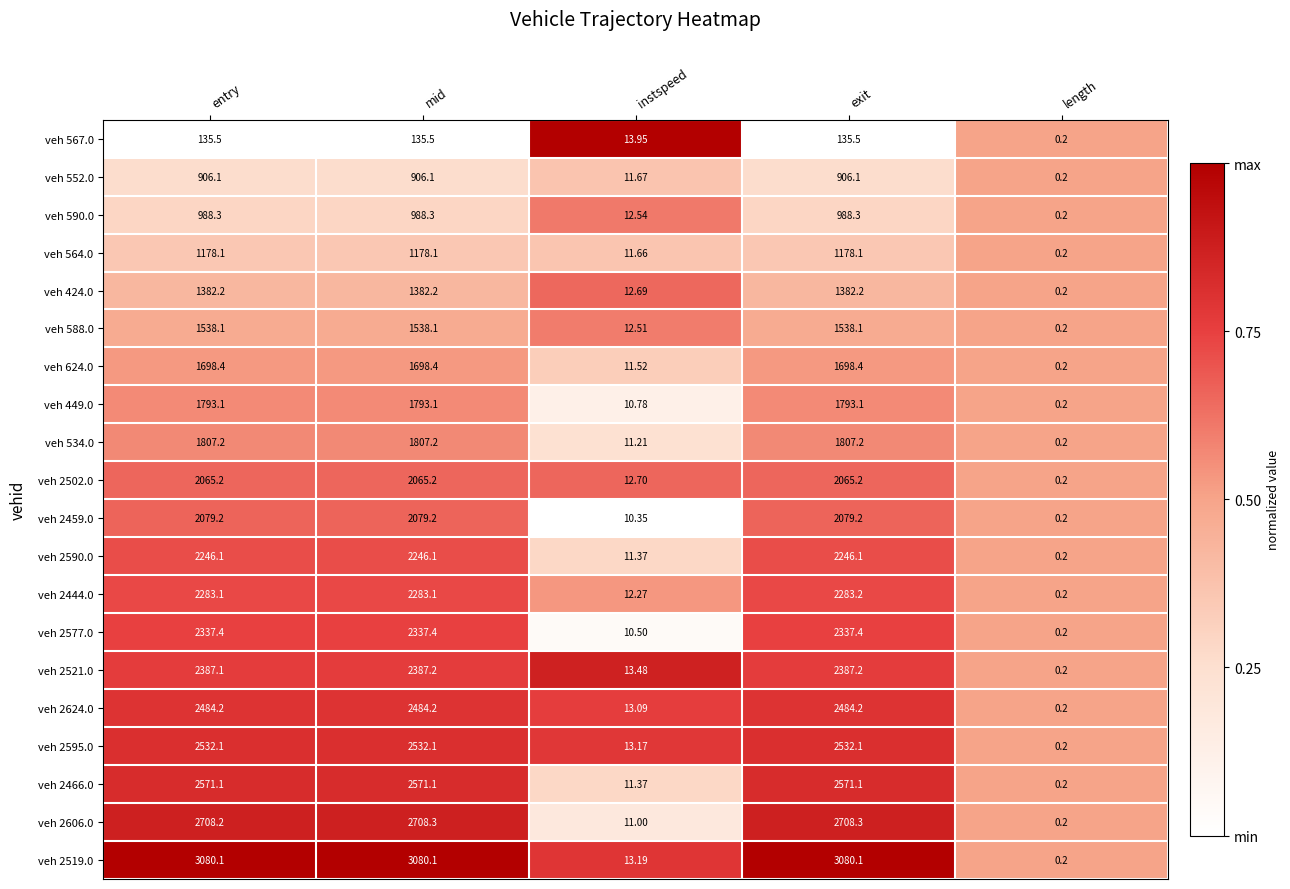

At which label does veh 552.0 first exceed 906?

entry